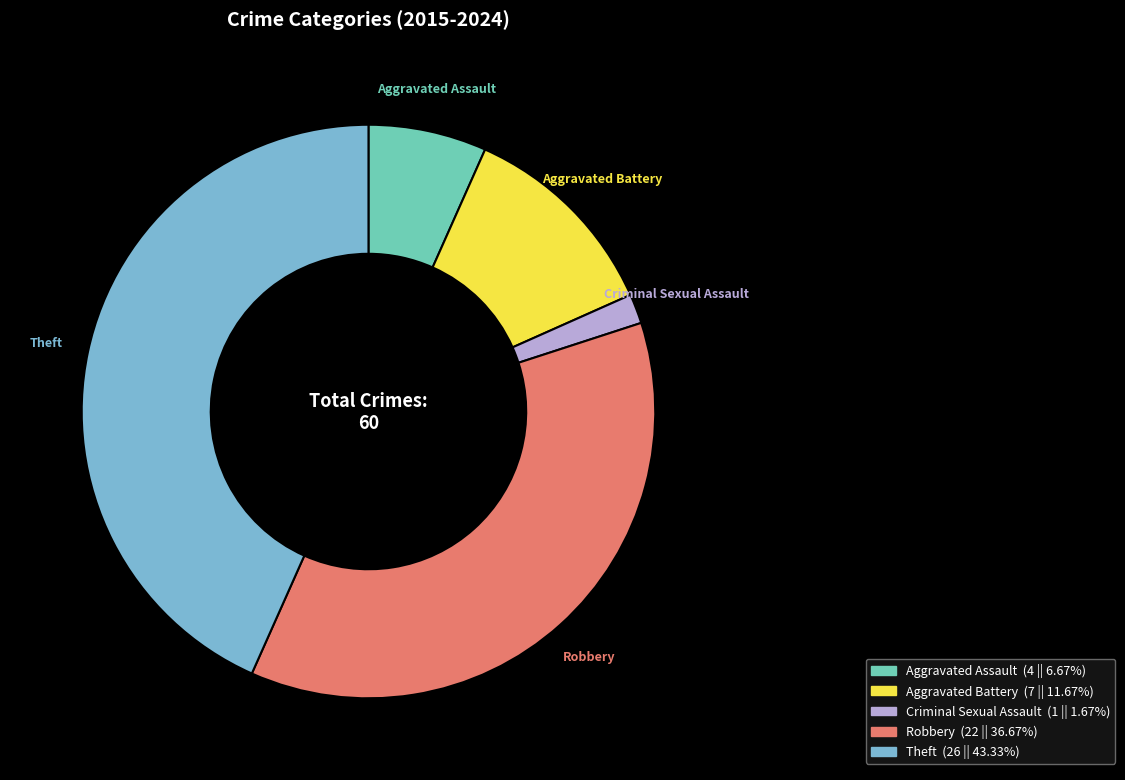

What is the ratio of the value at Robbery to the value at Theft?

0.8